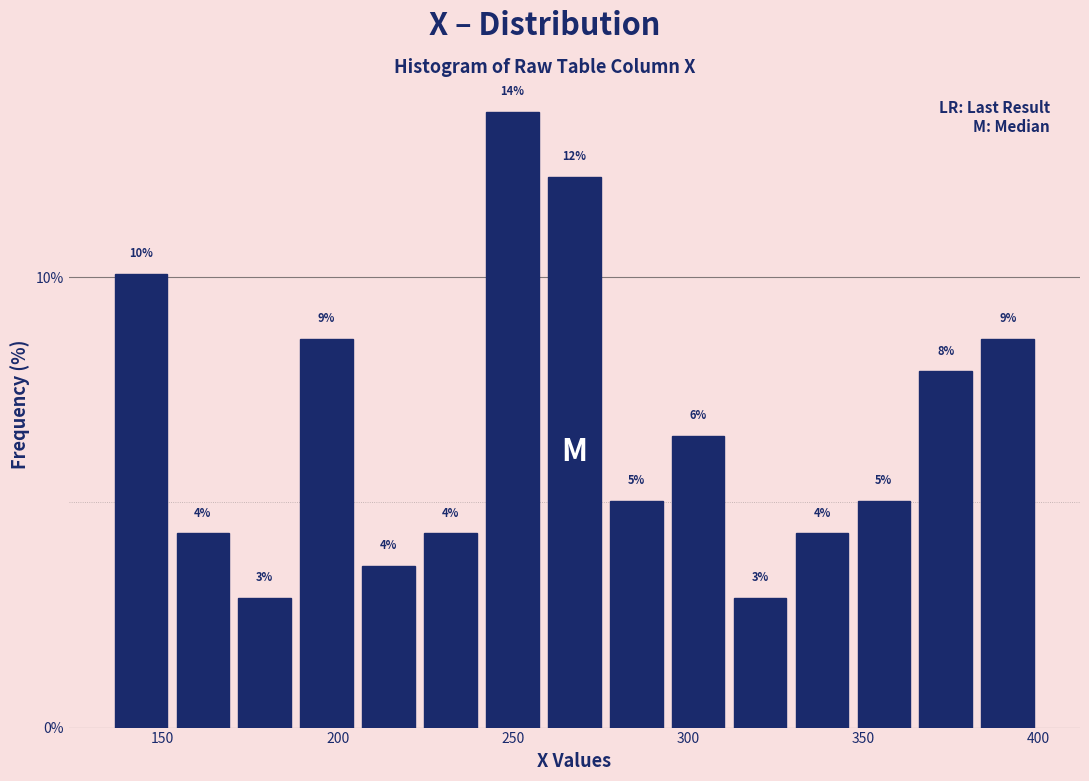

Read against the x-axis, roughly where is the centre of the tallest bar?

250